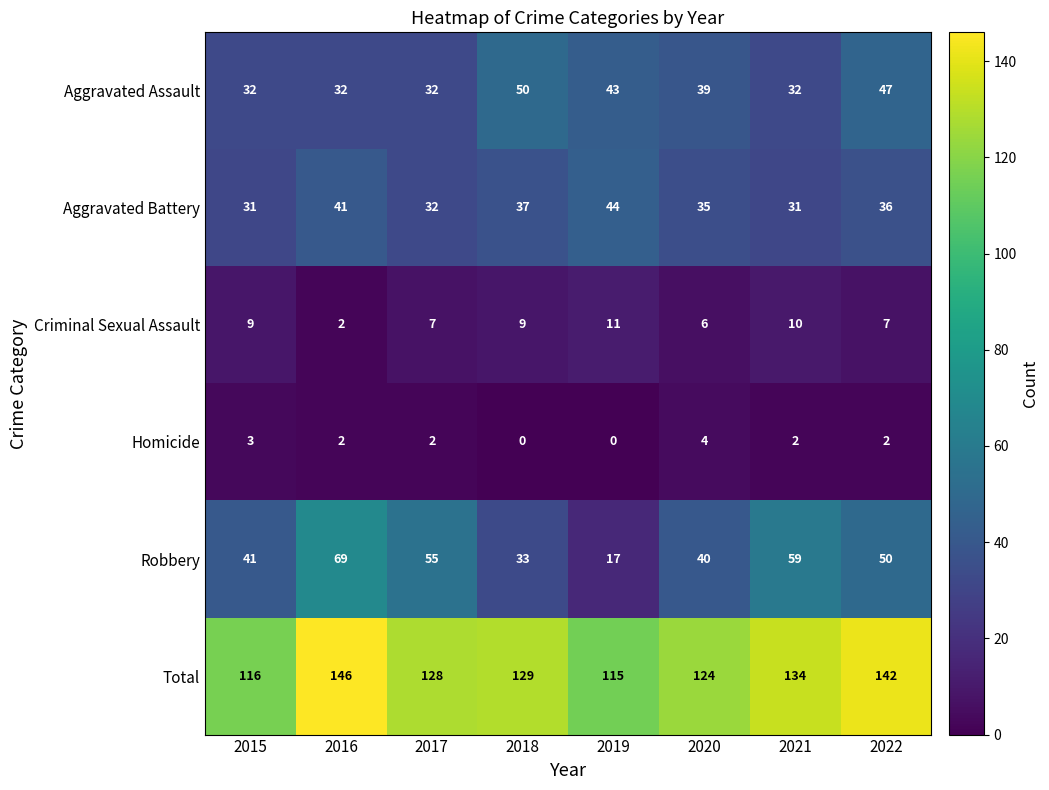

How many values in the Homicide series are below 2?

2